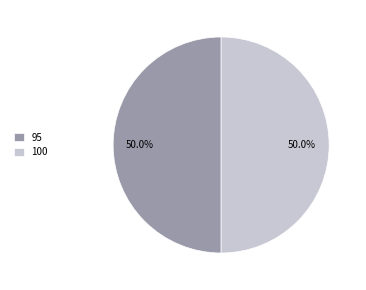

Combined, do 100 and 95 account for over 50%?

Yes